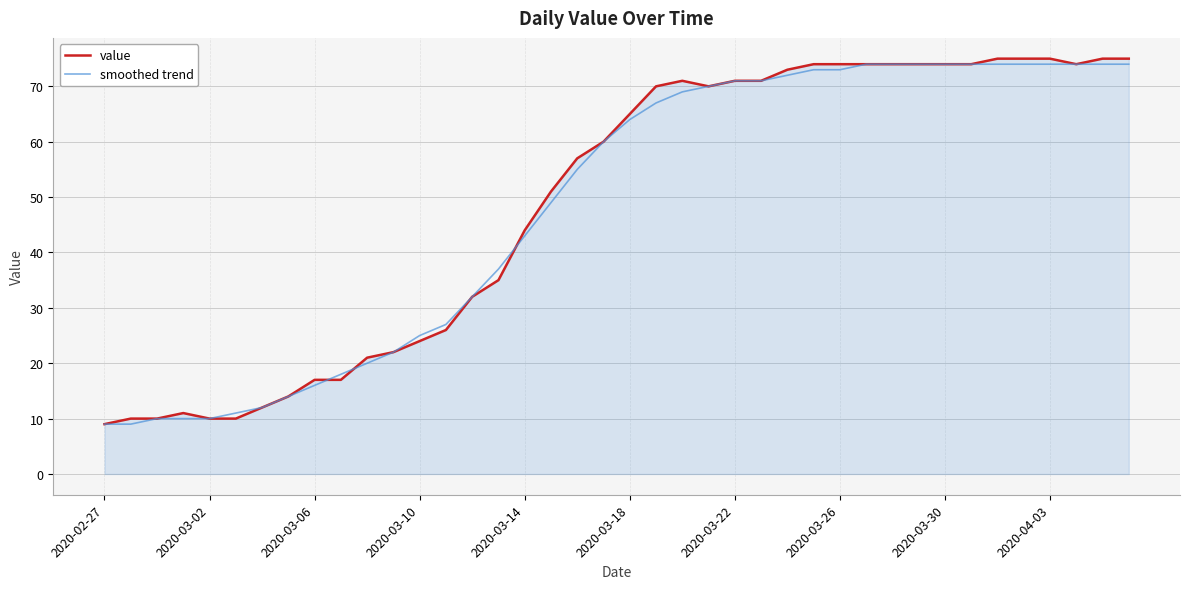

Which series has the widest spread of values?

value